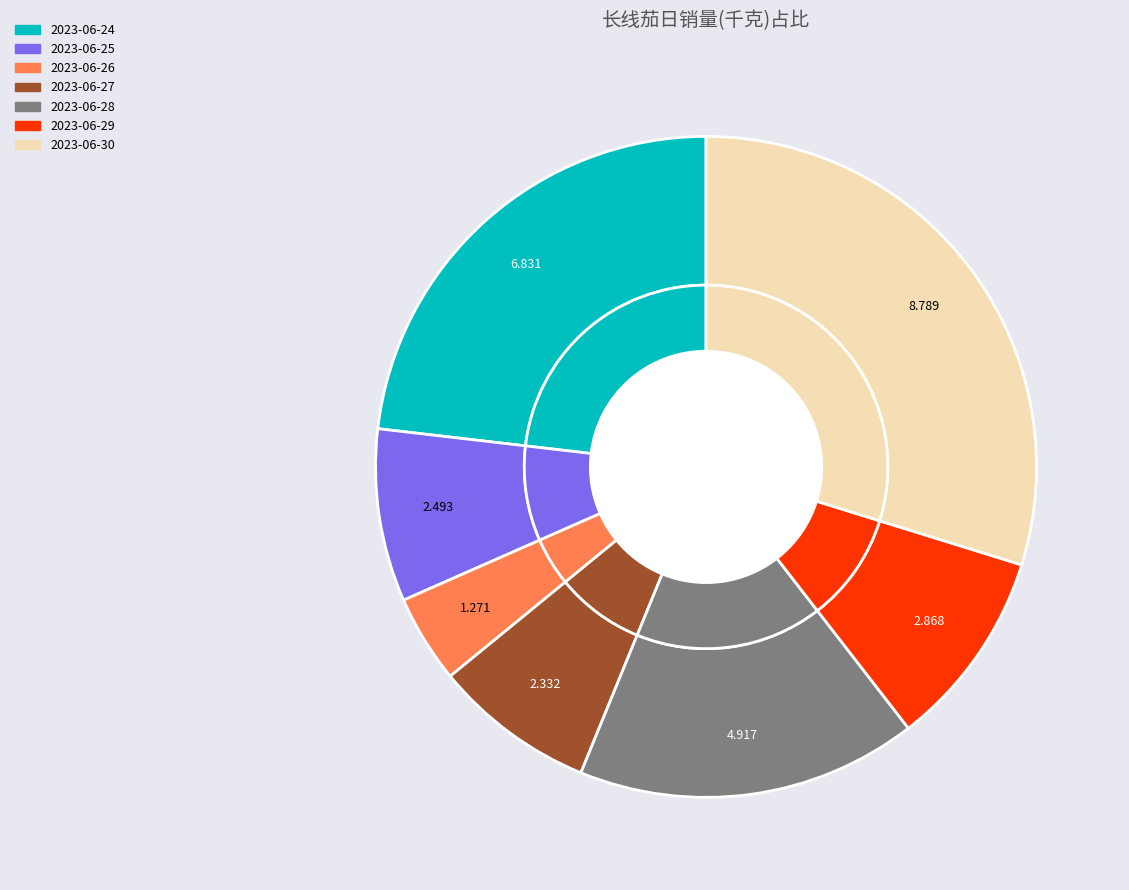

Is 2023-06-26 the majority of the pie?

No